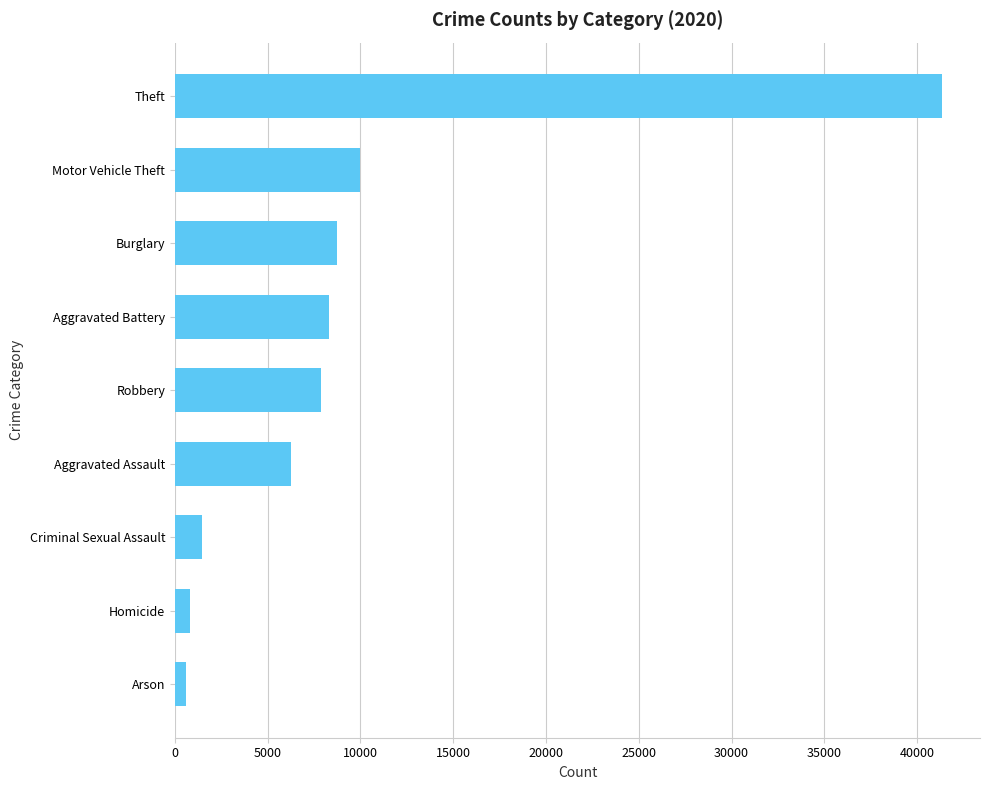

Which has a higher value, Motor Vehicle Theft or Burglary?

Motor Vehicle Theft